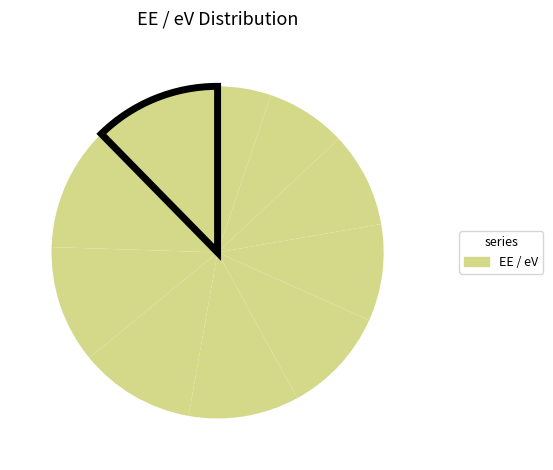

What is the largest slice in the pie chart?

S10